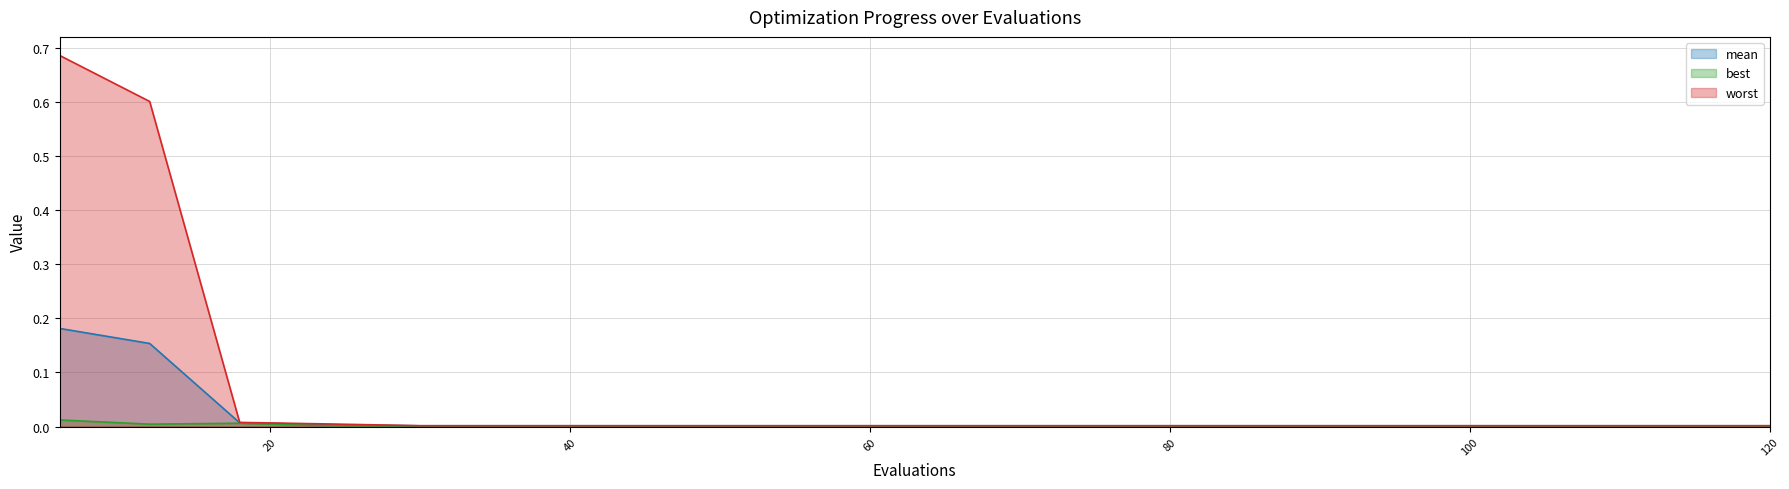

Which series has the largest total across all categories?

worst